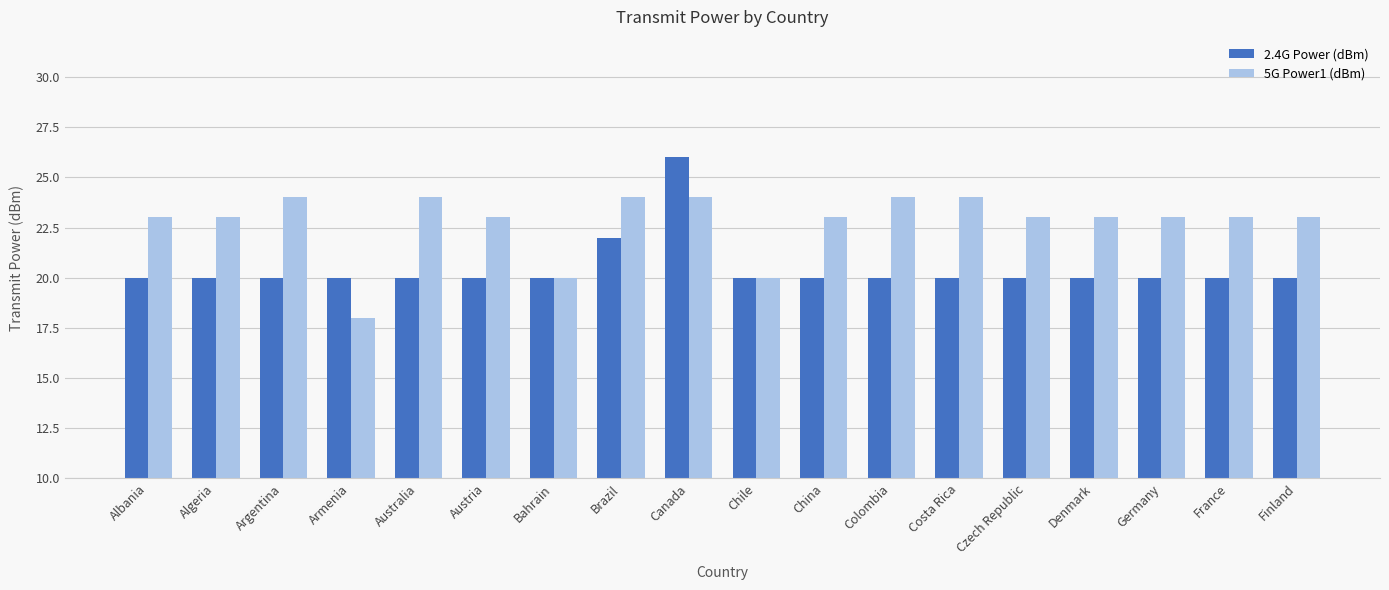

How many bars are there in each group?

2